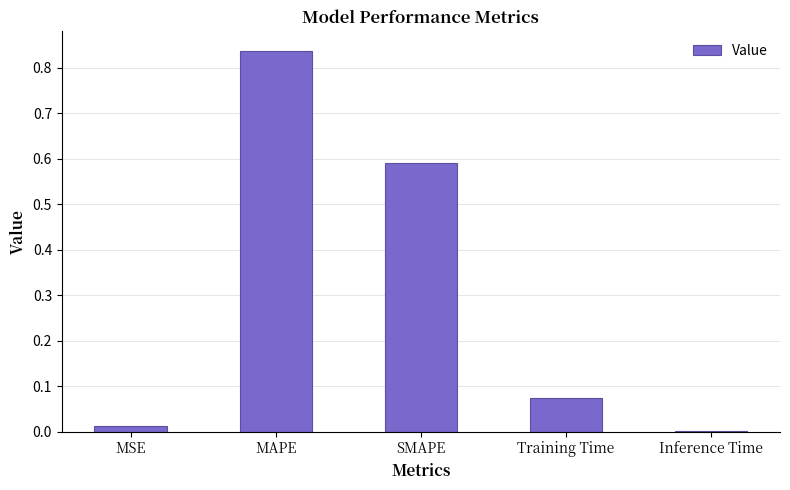

What is the change in value from MAPE to Training Time?

-0.8